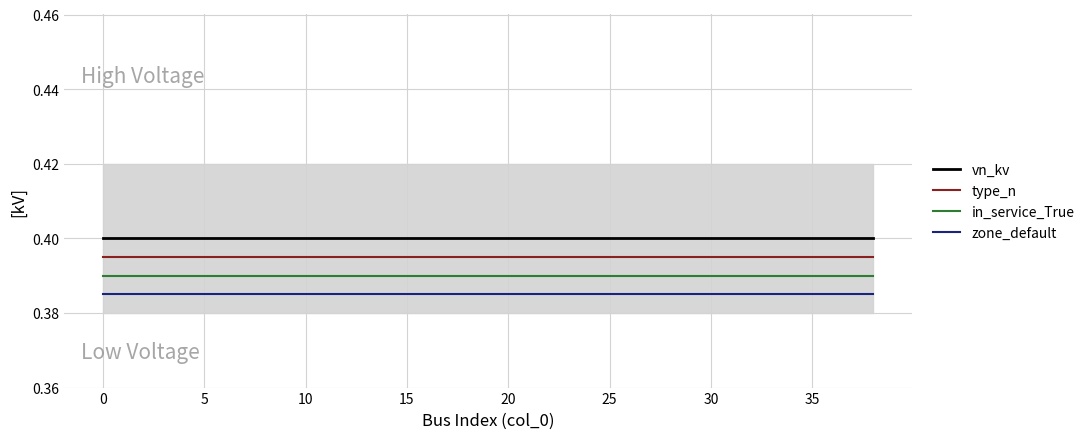

True or false: zone_default and in_service_True cross at least once.

False